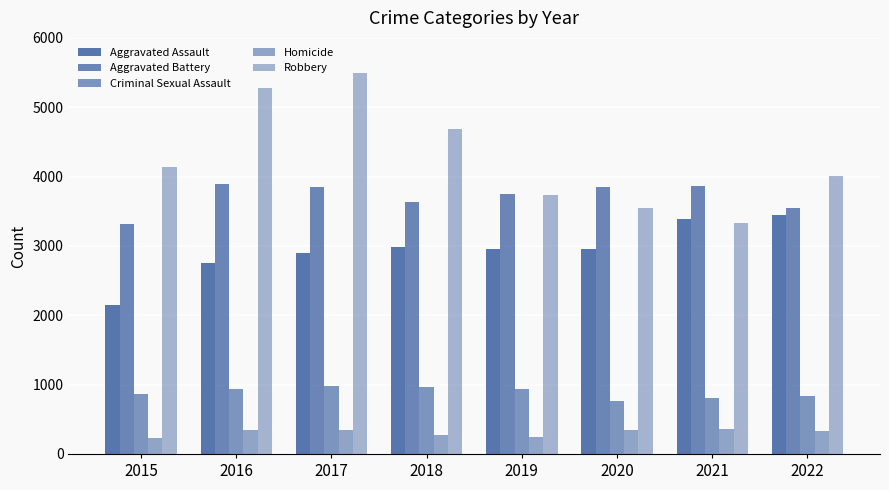

Which series has the largest range (max minus min)?

Robbery